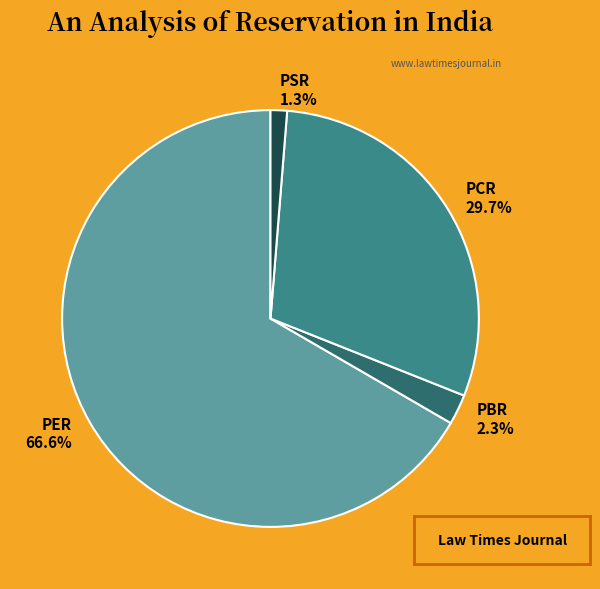

What percentage is NOT represented by PSR 1.3%?

98.7%